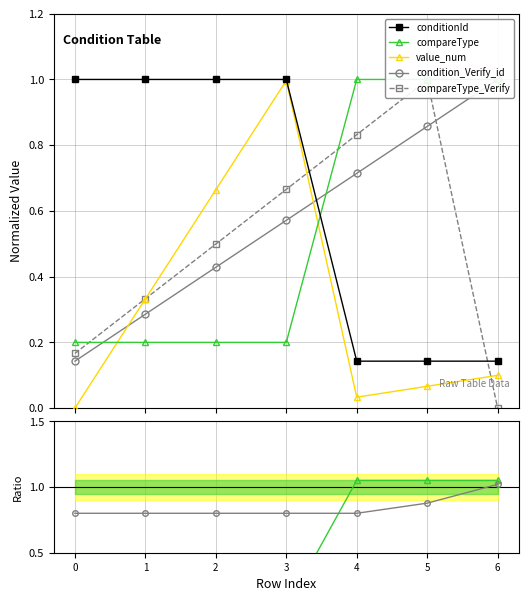

Between 5 and 6, which series saw the biggest shift?

compareType_Verify